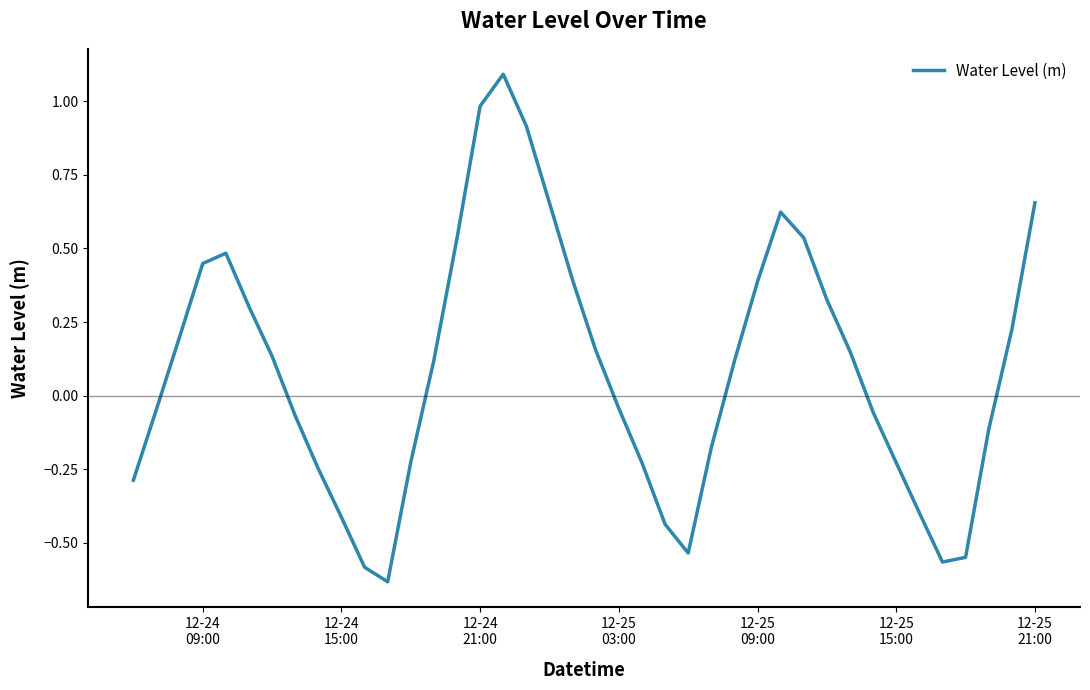

What is the maximum value shown in the chart?

1.1